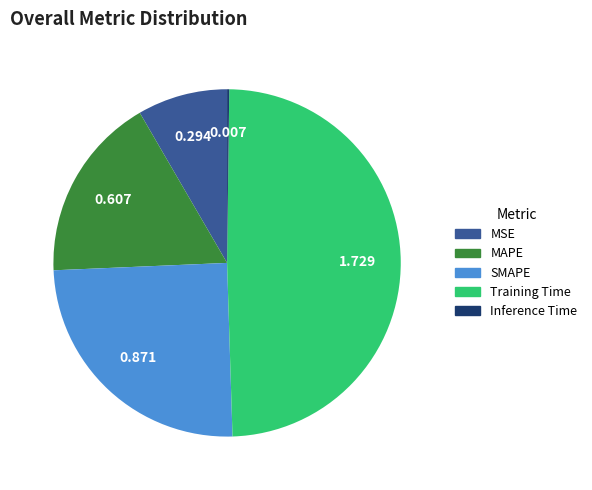

Does any single category account for the majority?

No